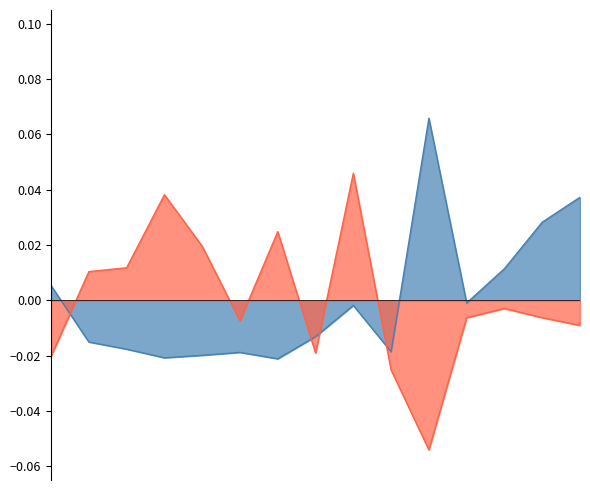

How many interior local peaks does the オッズ series have?

3